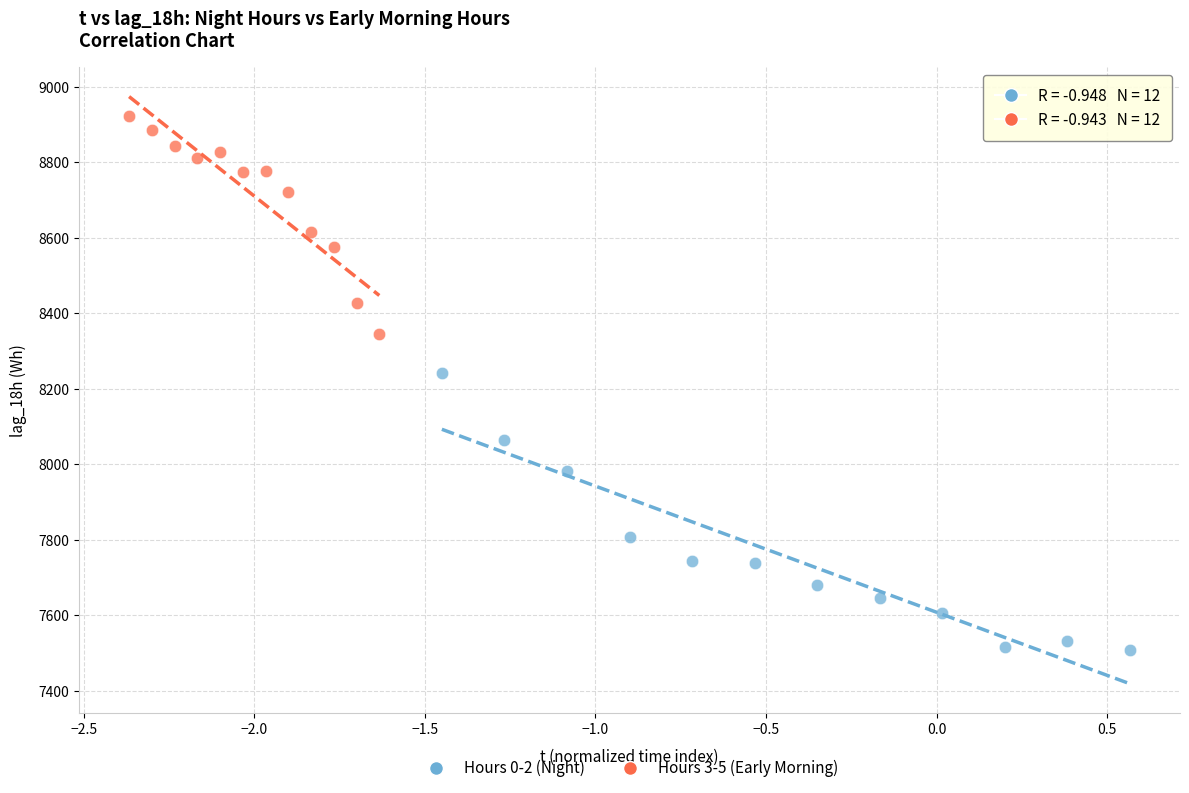

Which series reaches the maximum Y coordinate?

Hours 3-5 (Early Morning)